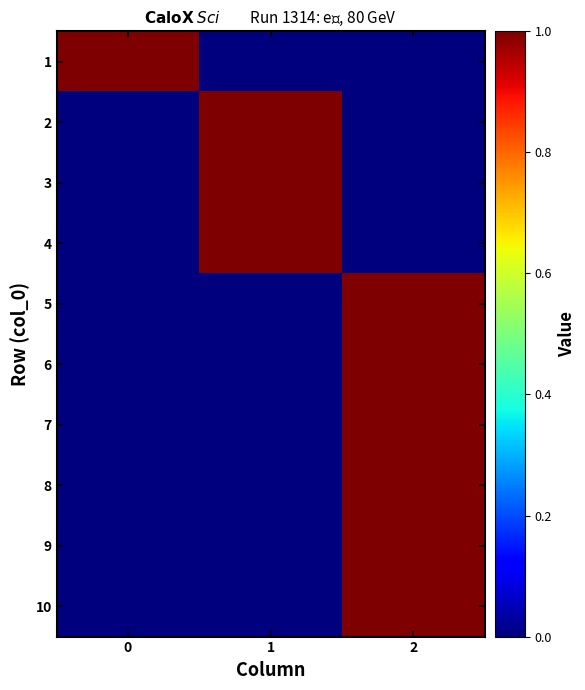

Which has a higher value, 1 or 2?

1